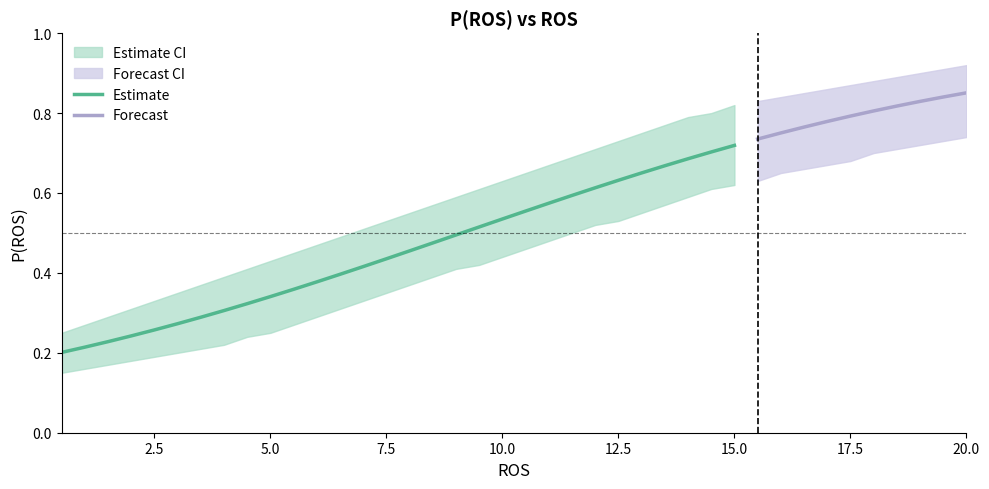

What is the average value of the P(ROS) series?

0.5